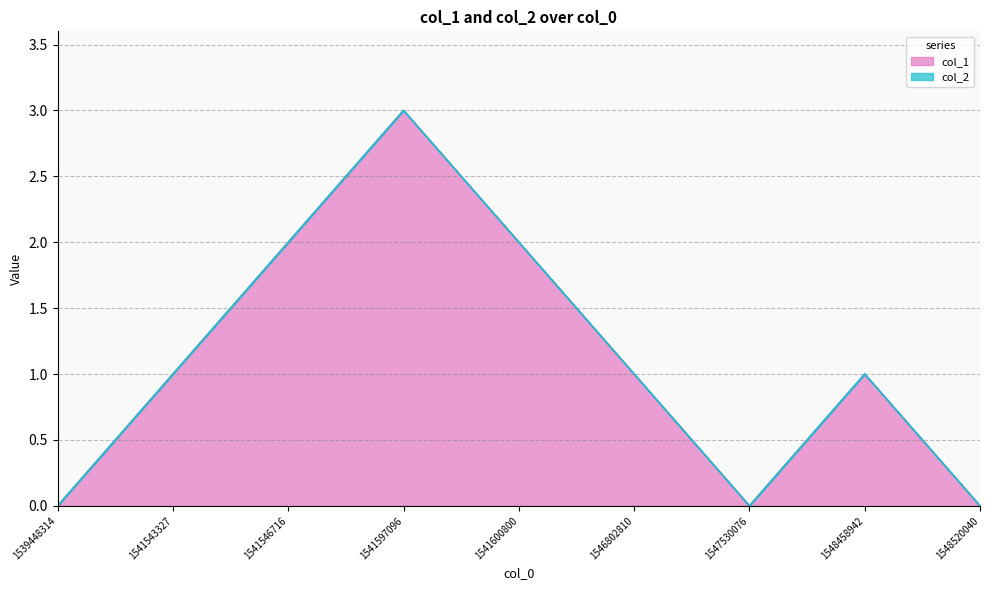

Read the value at 1541597096.

3